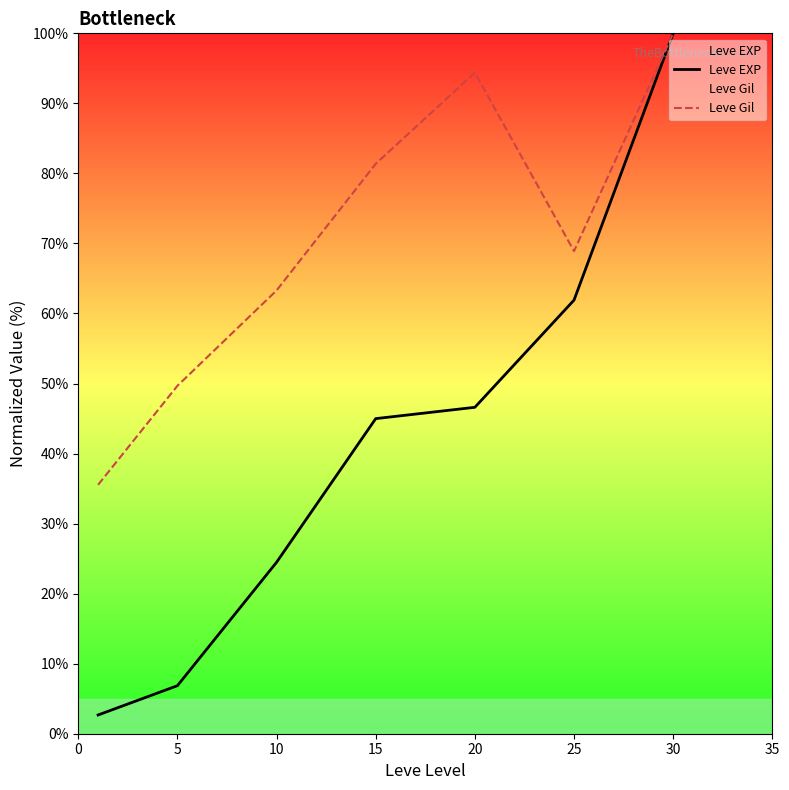

What is the total value across all series at 15?

126.4